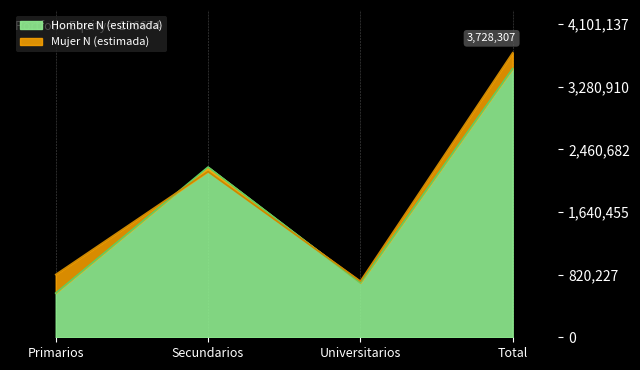

At which category is the sum across all series the highest?

Total